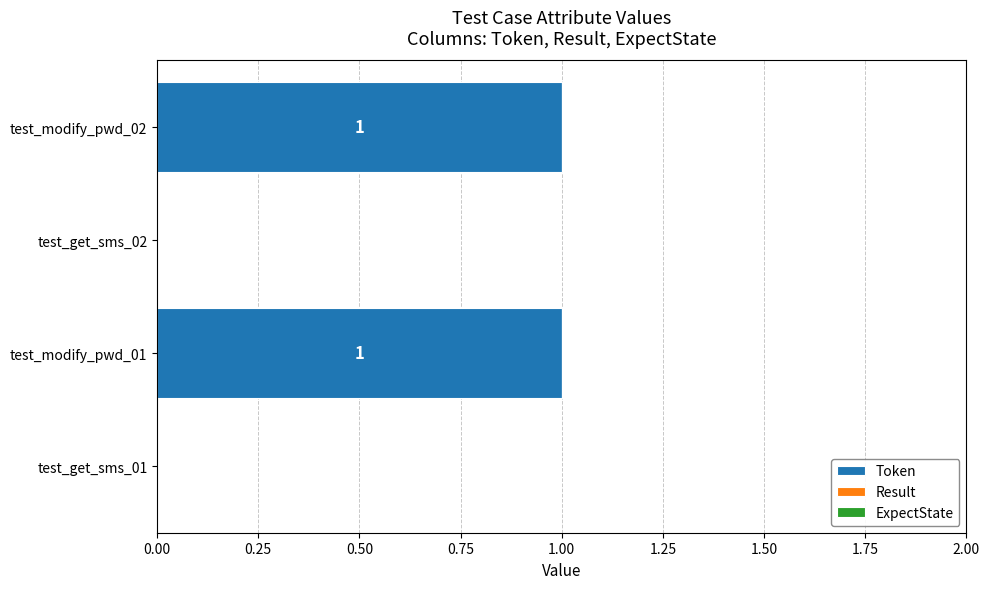

What is the greatest value displayed?

1